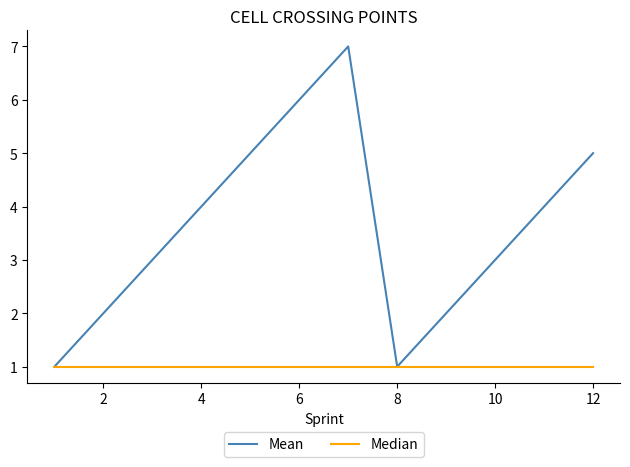

Rank the series by their maximum value, from lowest to highest.

Median, Mean